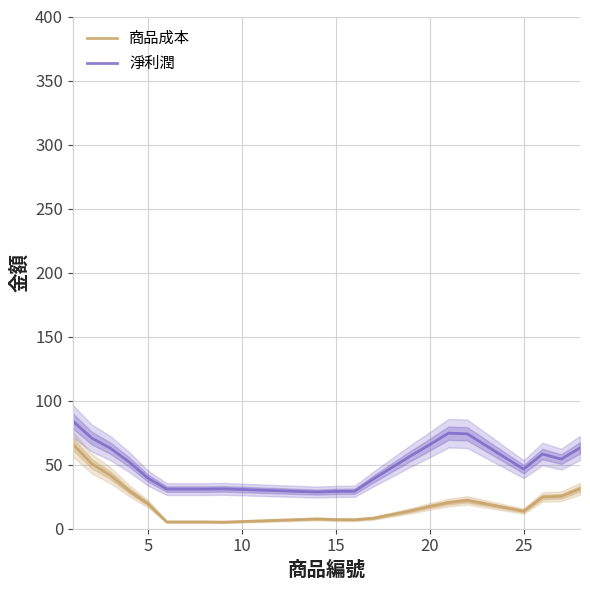

How many values in the 淨利潤 series exceed 47?

14